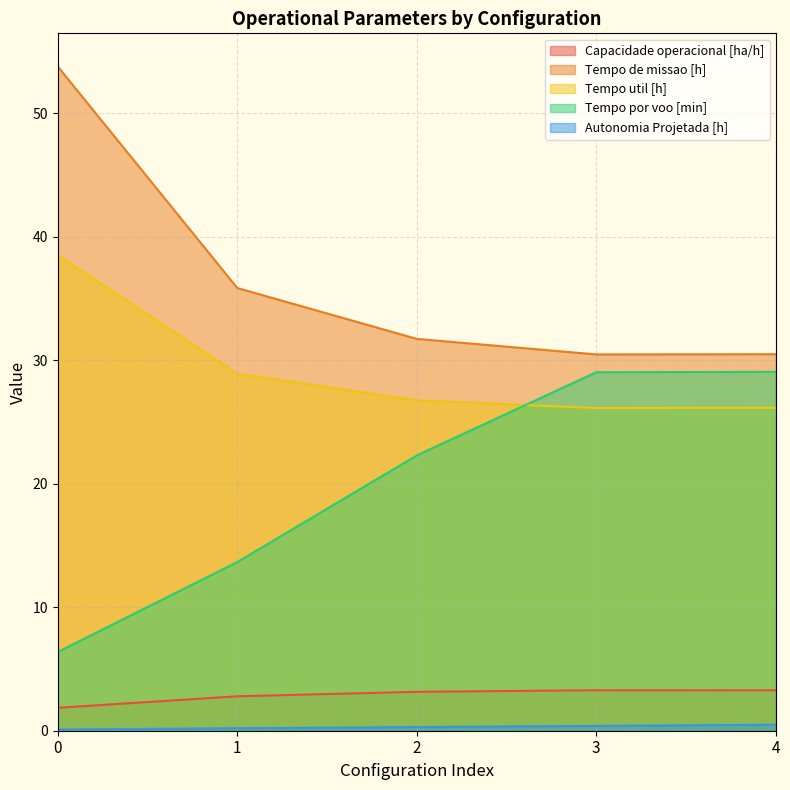

How many lines are shown in the chart?

5